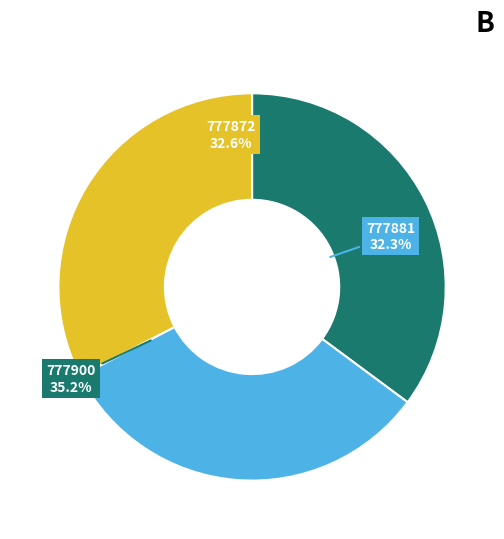

Count the number of slices in the pie.

3